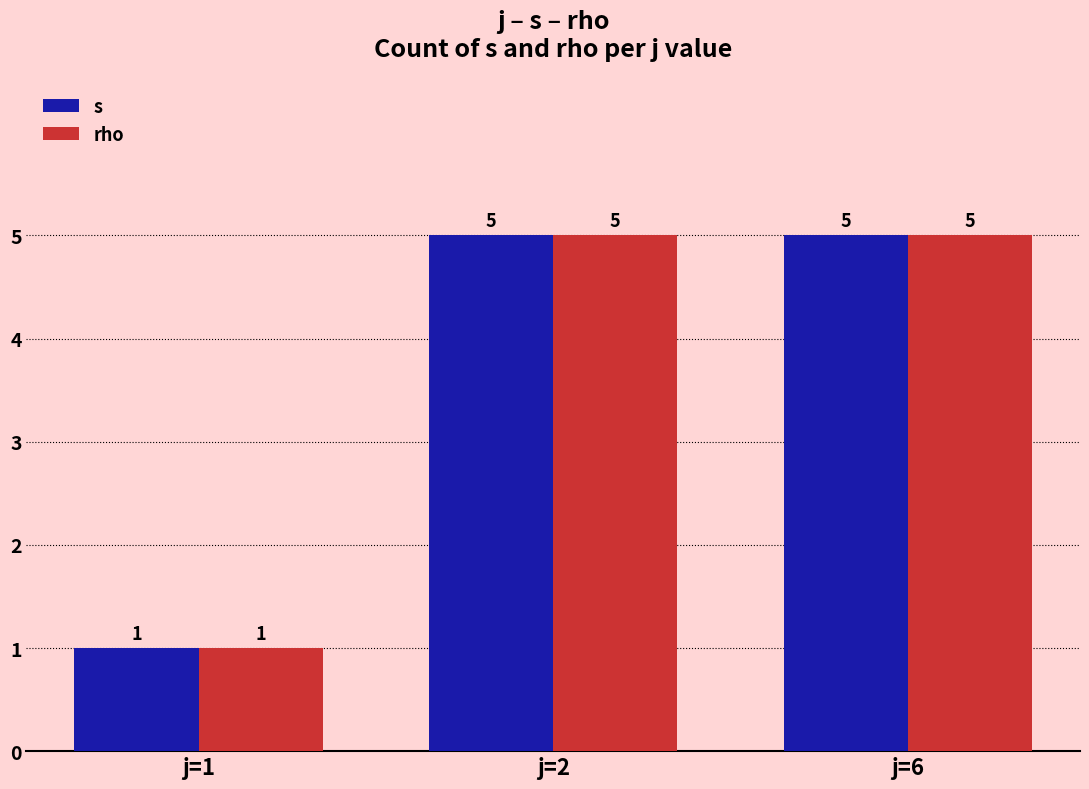

What is the value of the rho bar at the 3rd from the left?

5